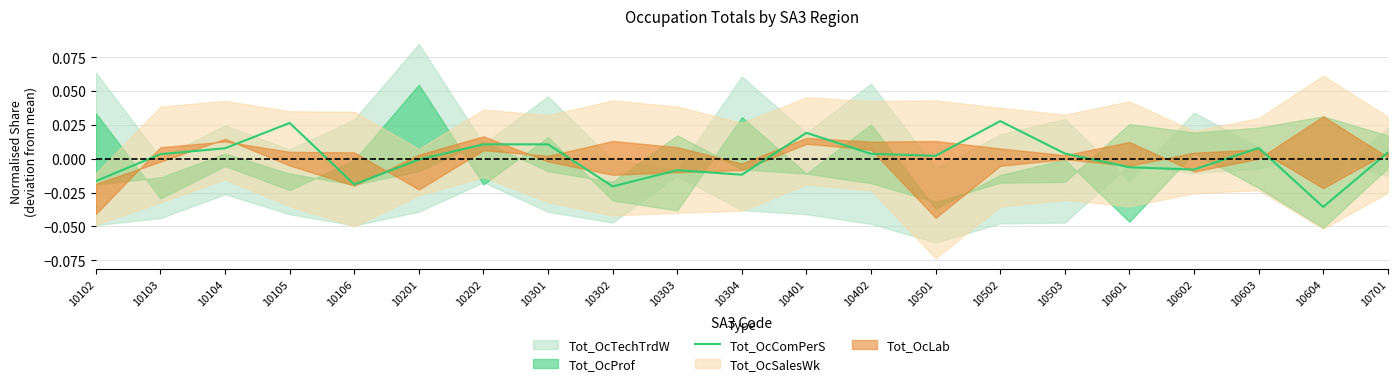

List the labels in order of value, largest first.

10502, 10105, 10401, 10202, 10301, 10603, 10104, 10701, 10503, 10402, 10103, 10501, 10201, 10601, 10602, 10303, 10304, 10102, 10106, 10302, 10604